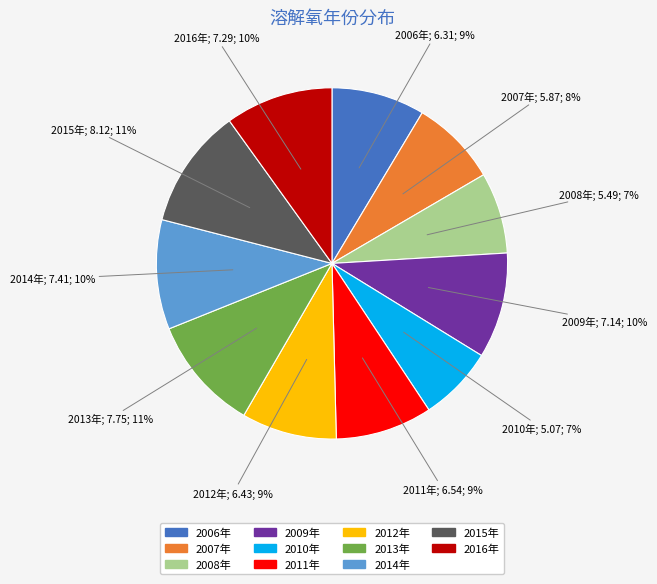

What percentage is the 2014年 slice, to the nearest percent?

10%